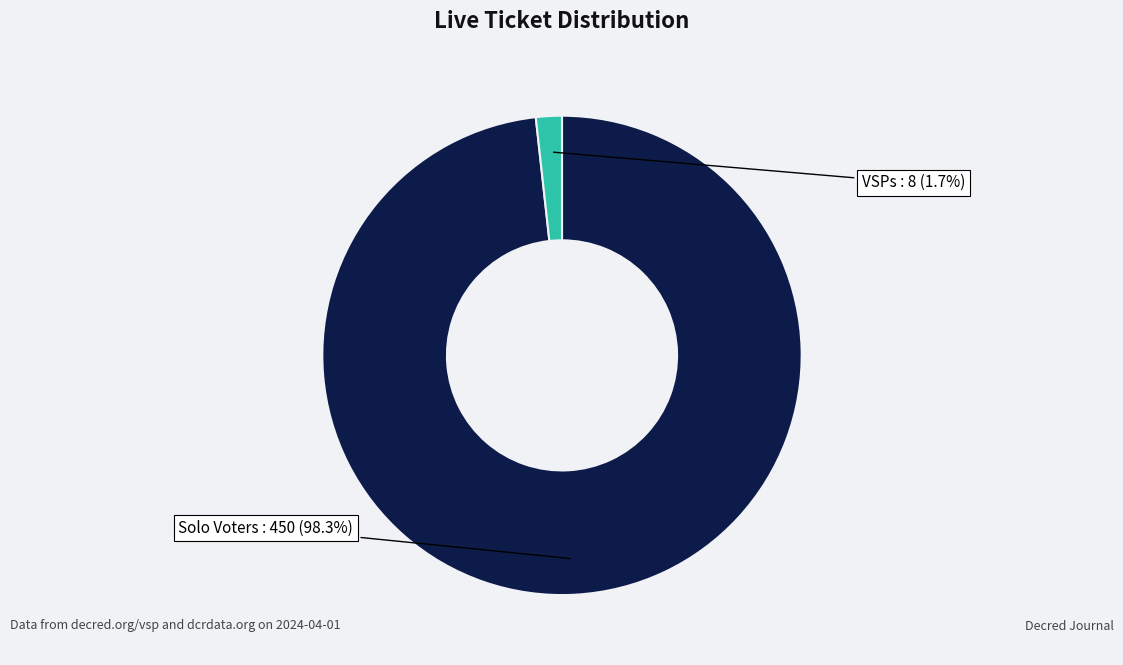

Is there a majority slice in this chart?

Yes